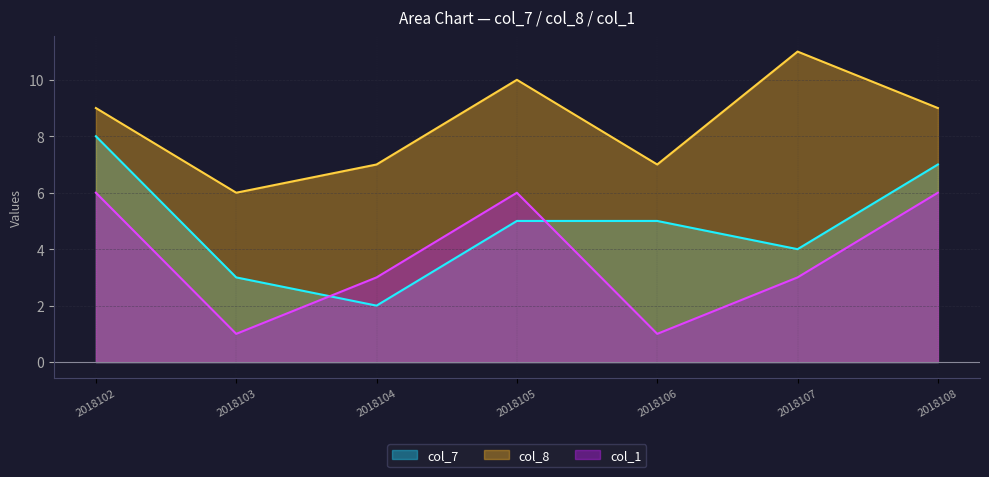

At which label does col_1 first exceed 3?

2018102